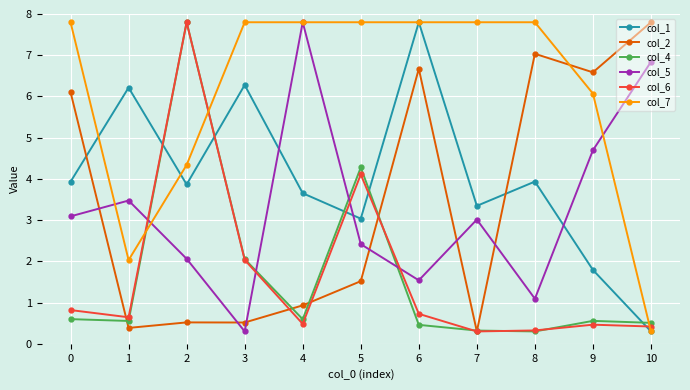

Is the value of col_6 at 7 greater than the value of col_4 at 4?

No